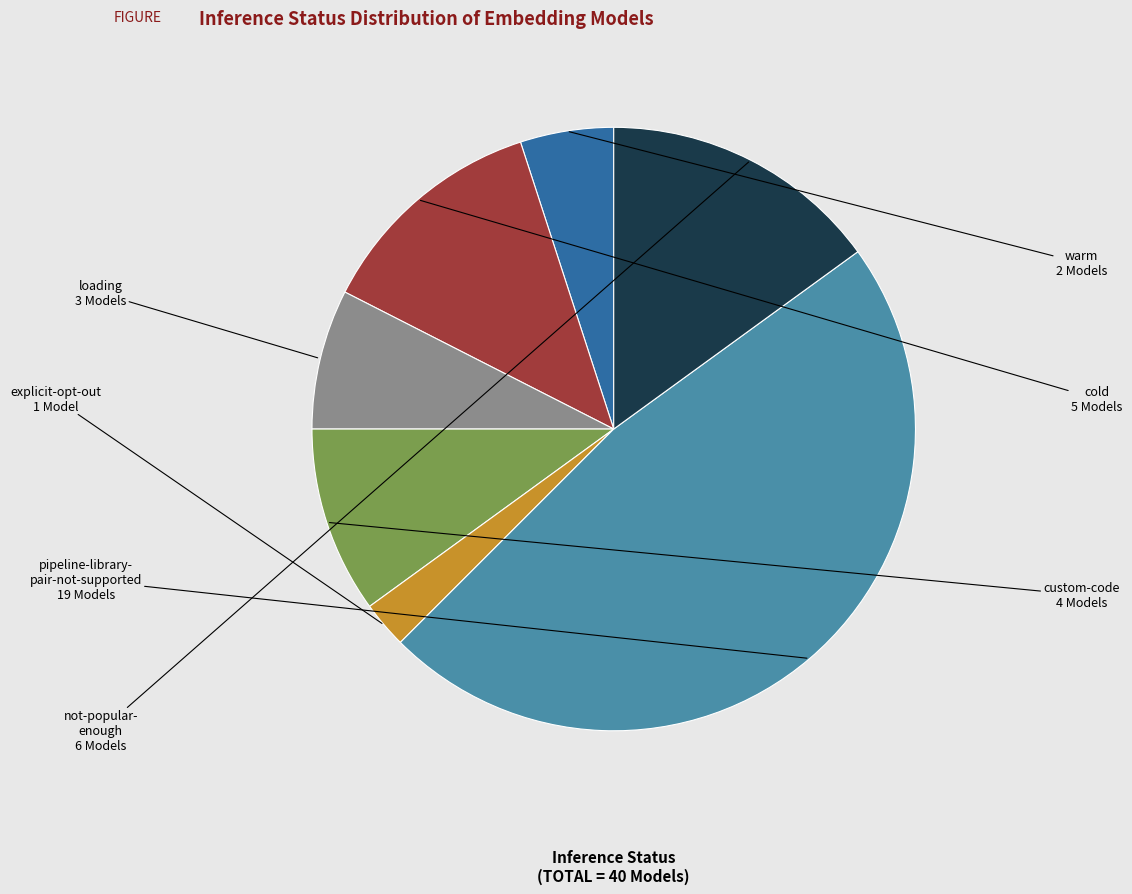

Is there any slice that represents more than half of the pie?

No